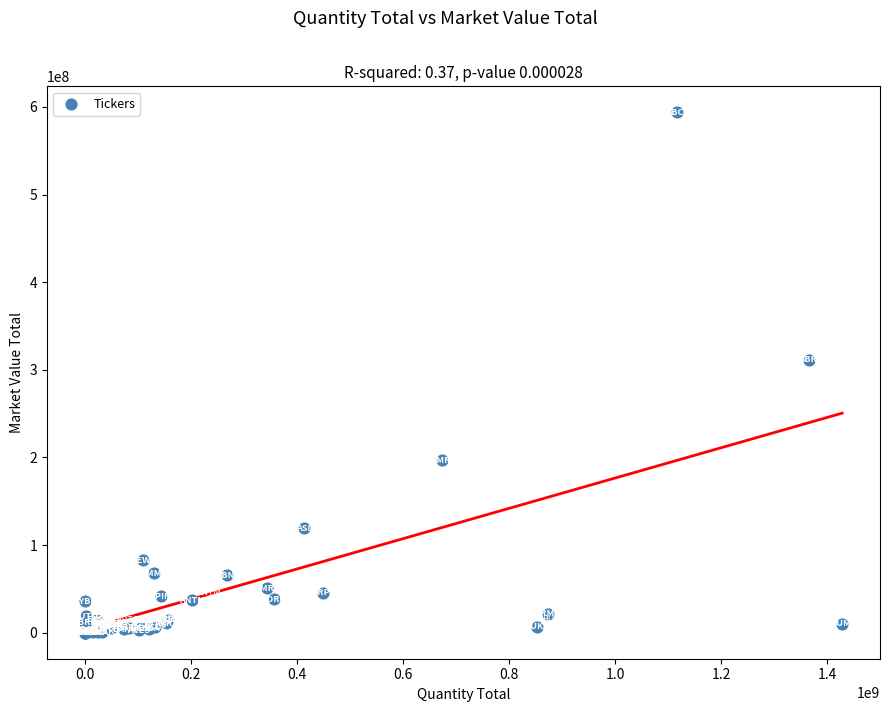

What Y value in the scatter plot is closest to 296884916?

311425010.6